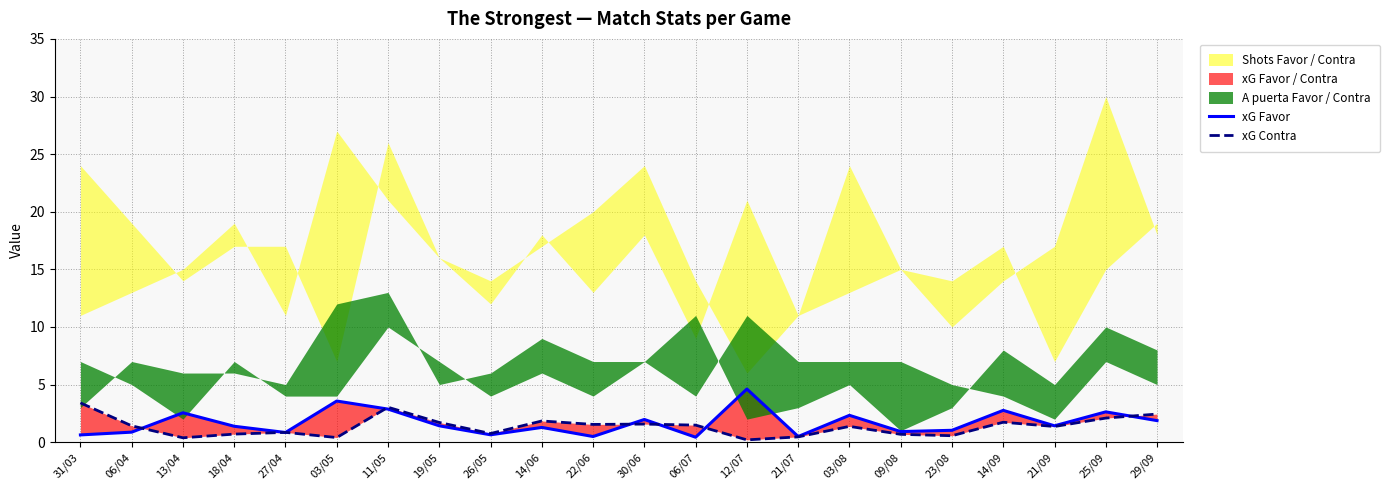

Where do xG Favor and xG Contra first cross each other?

06/04 and 13/04